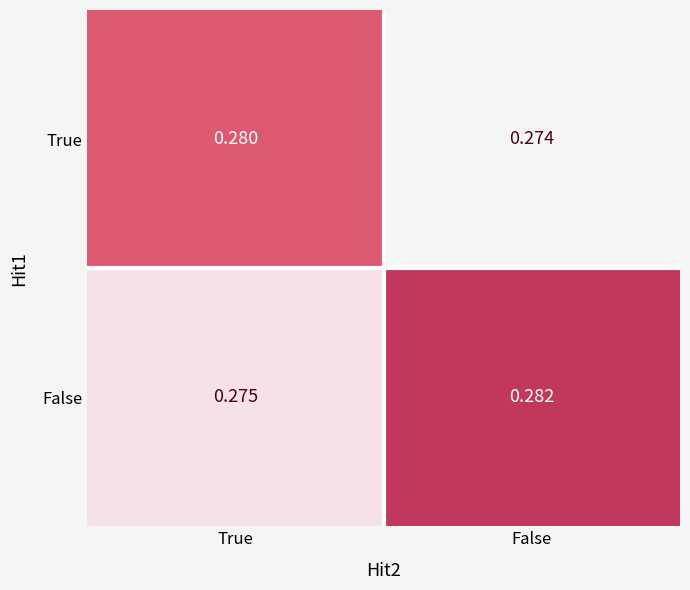

At which label is False closest to 0?

True